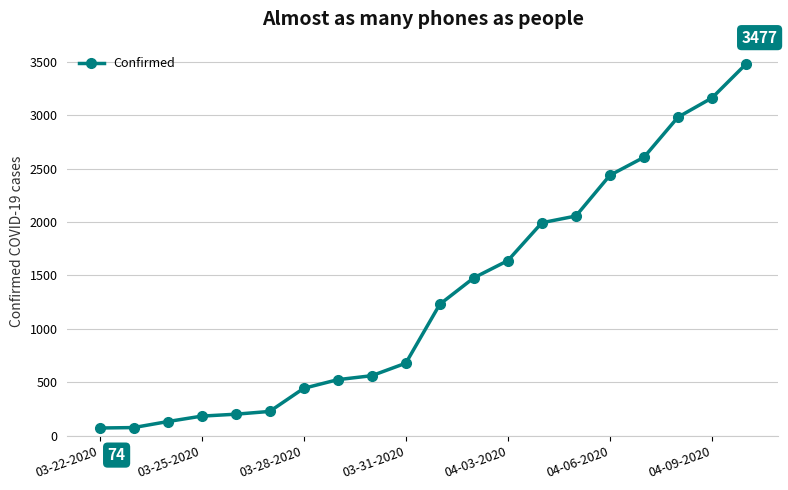

What is the difference between the second highest and minimum values?

3086